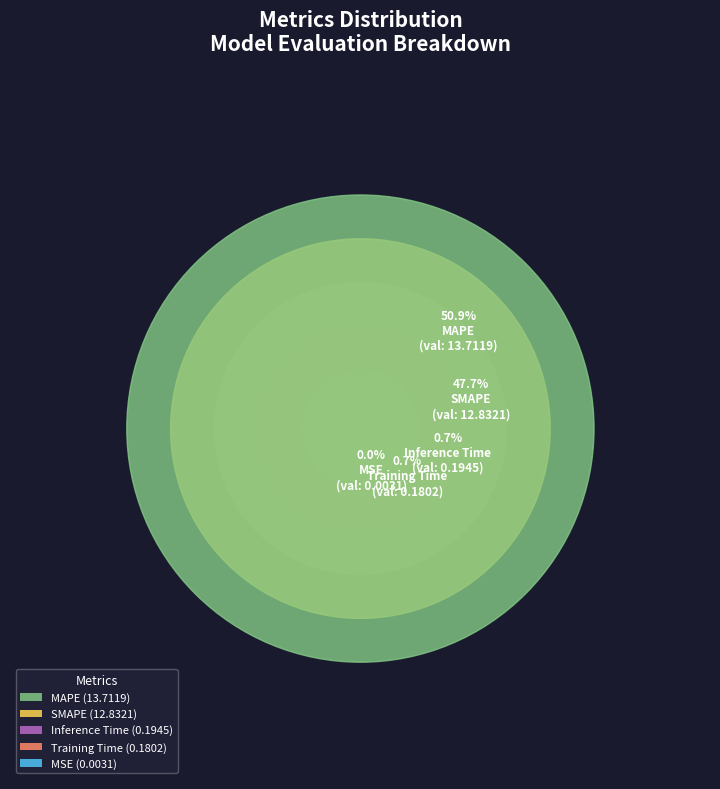

How many segments does this pie chart have?

5